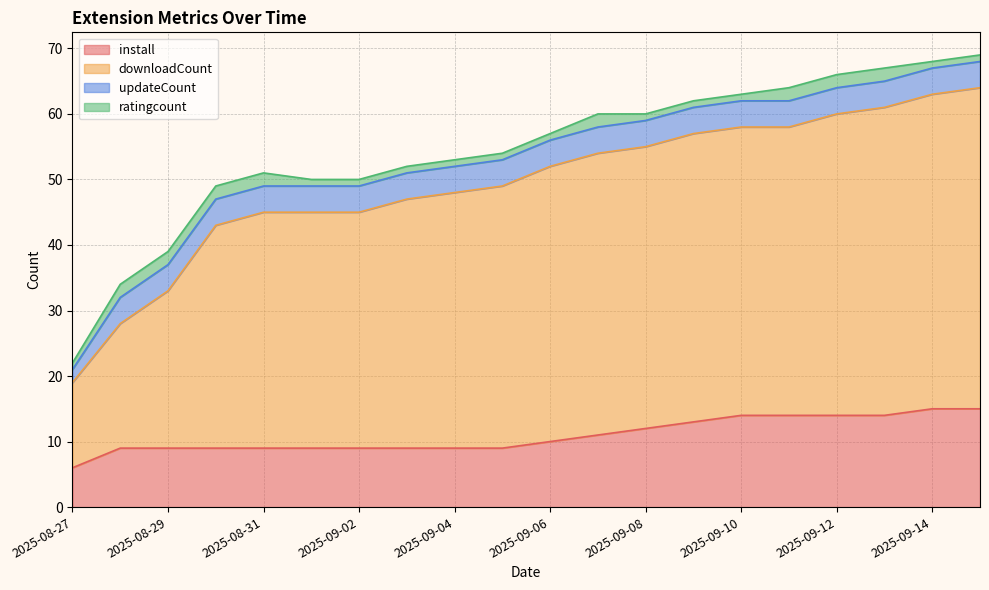

What is the minimum value for install?

6